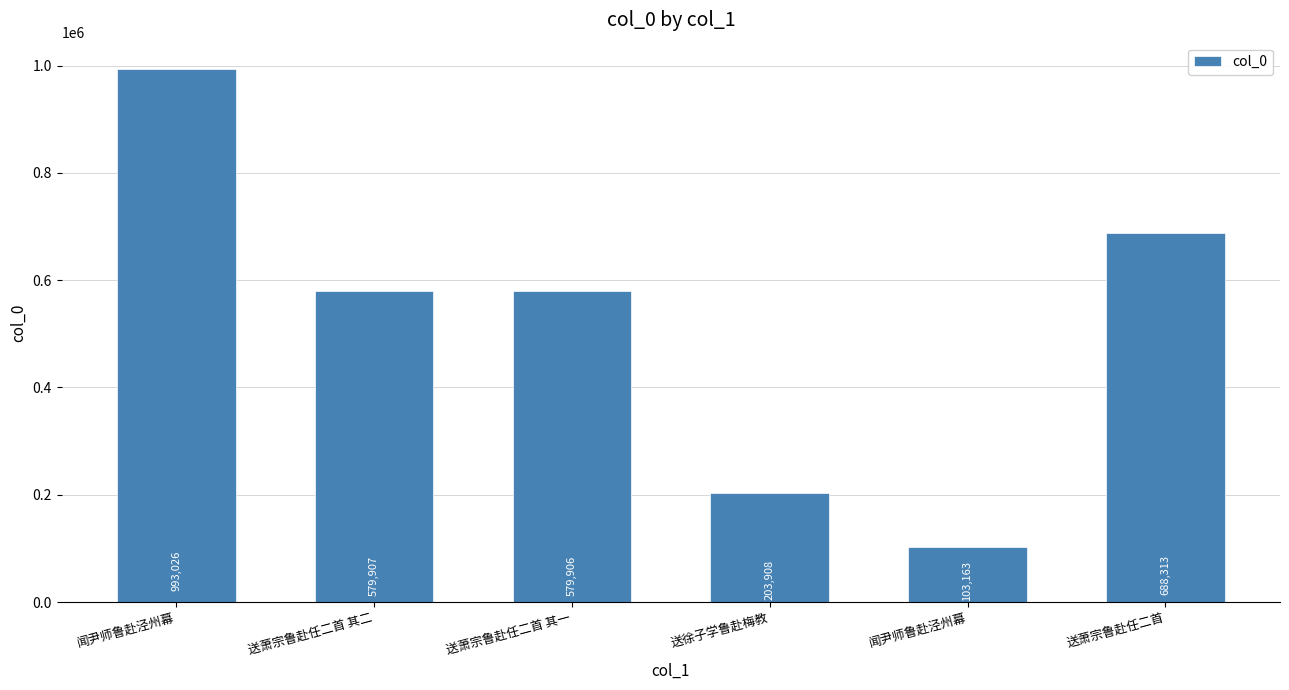

How many values are below 579907?

3